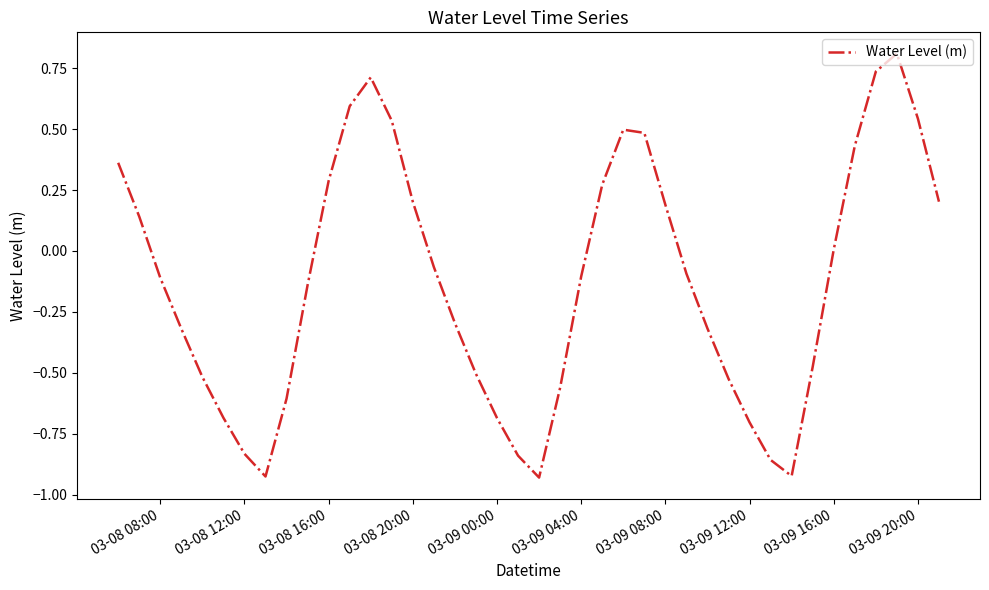

What is the greatest value displayed?

0.8